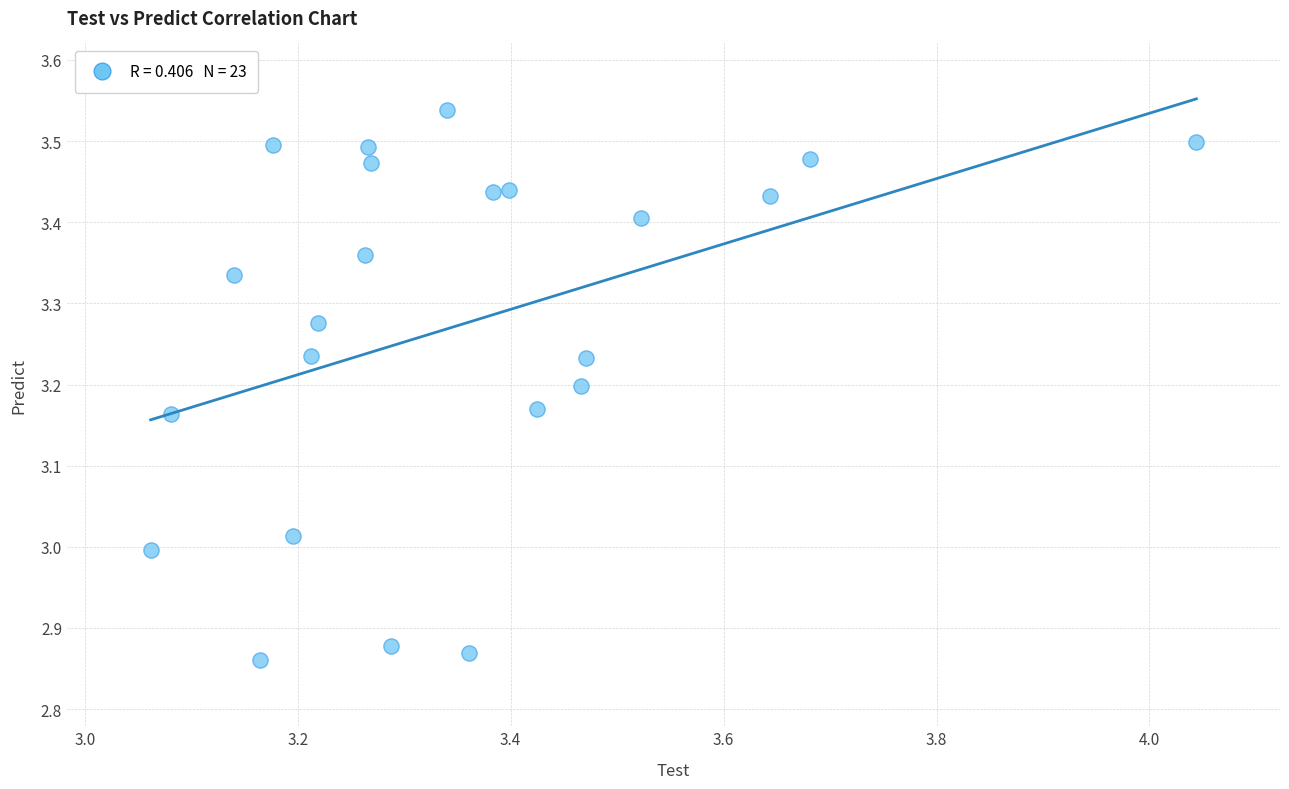

What is the range of X values (max minus min)?

1.0